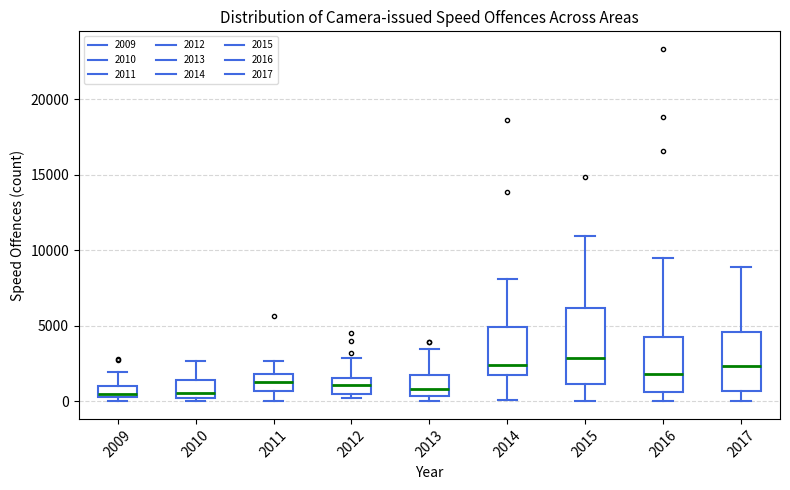

Comparing the boxes themselves (not the whiskers), which one is the tallest?

2015